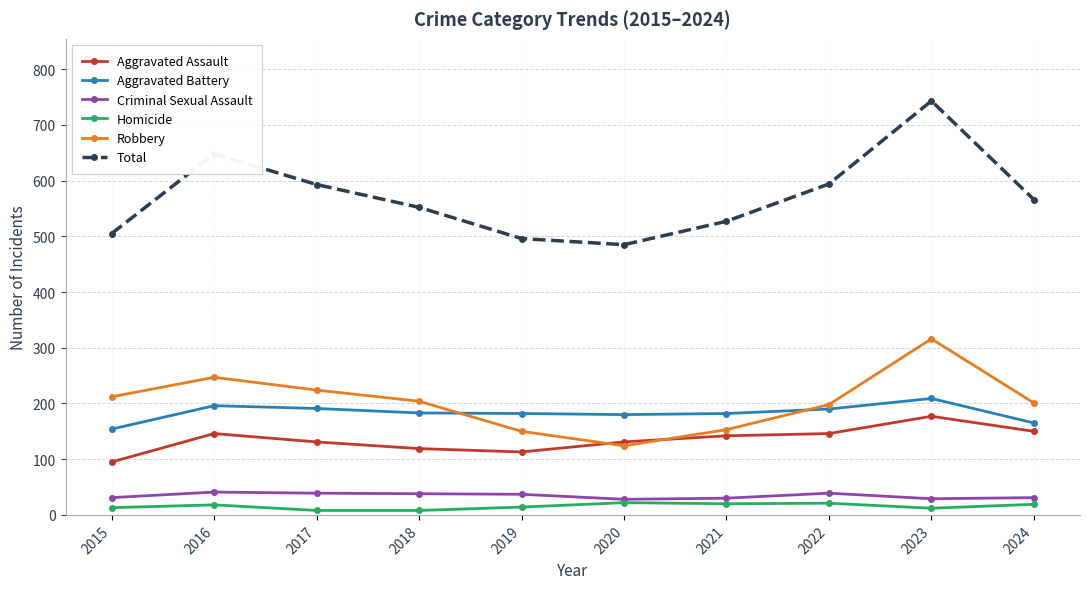

At which category does Total reach its first local peak?

2016